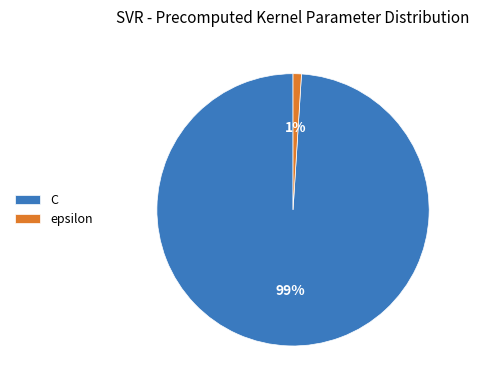

True or false: epsilon accounts for 11% of the total.

False